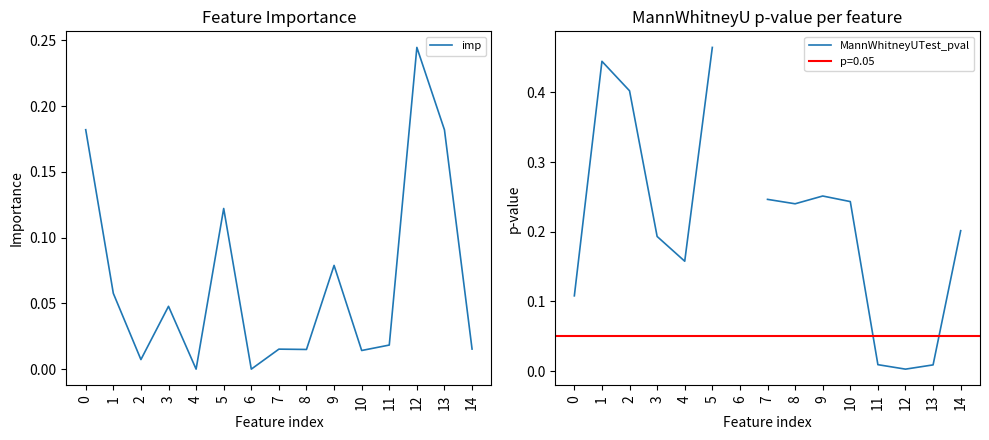

Does the chart display data point markers on the line(s)?

No